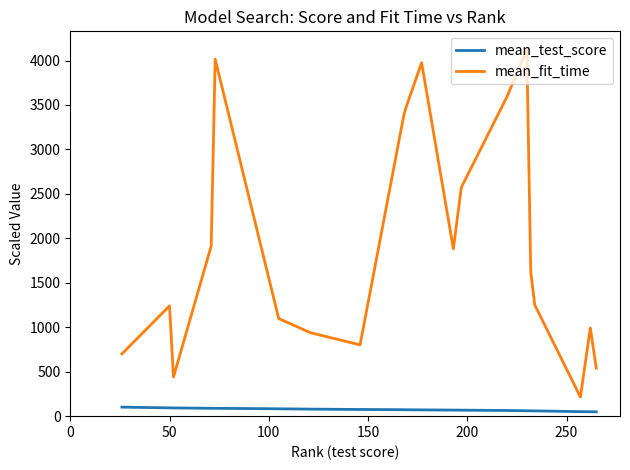

What are all the series names shown in the legend?

mean_test_score, mean_fit_time